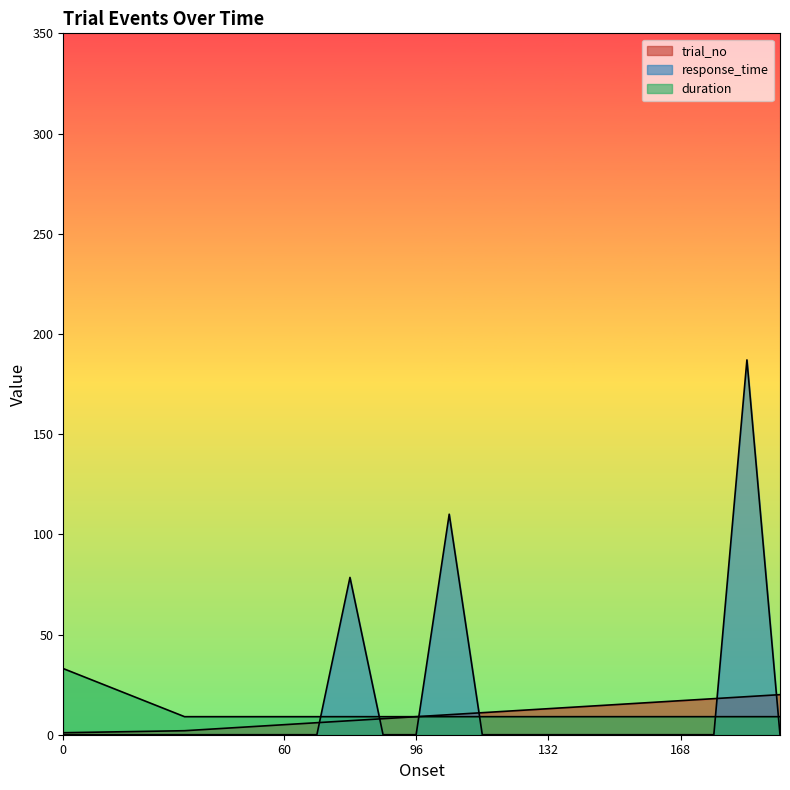

The value of response_time at 78 is 78.5. True or false?

True